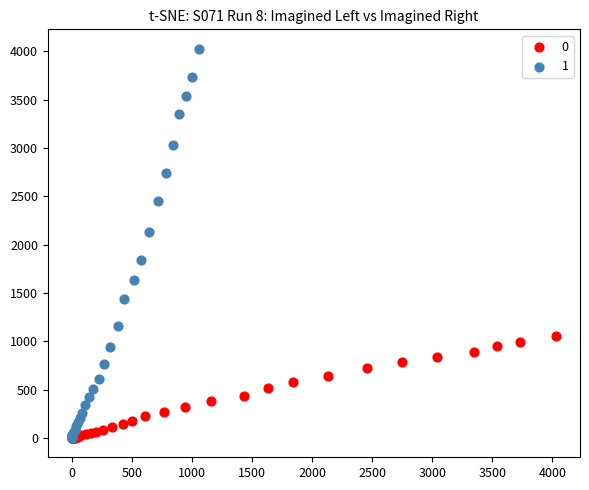

What are all the series names shown in the legend?

0, 1